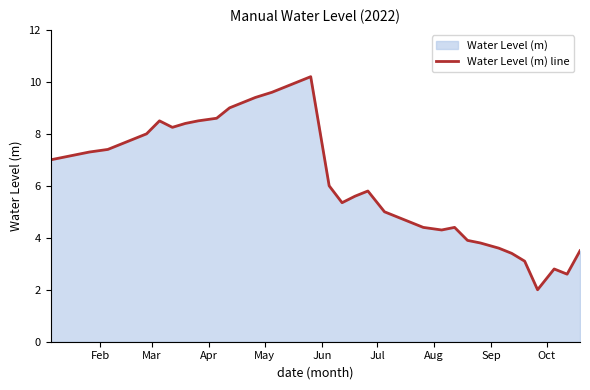

What is the smallest value displayed?

2.0